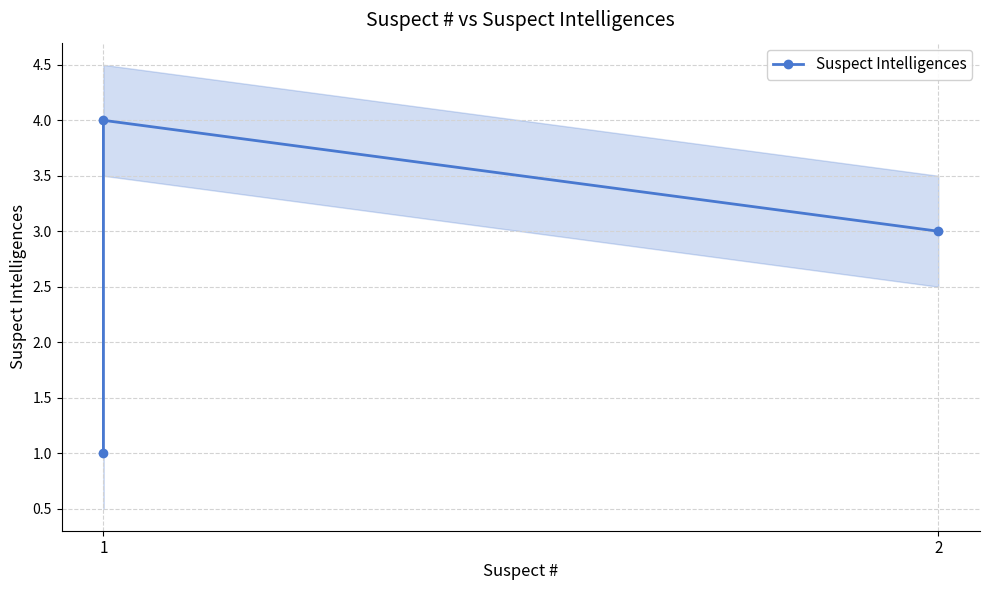

Where is the data nearest to the value 2?

1